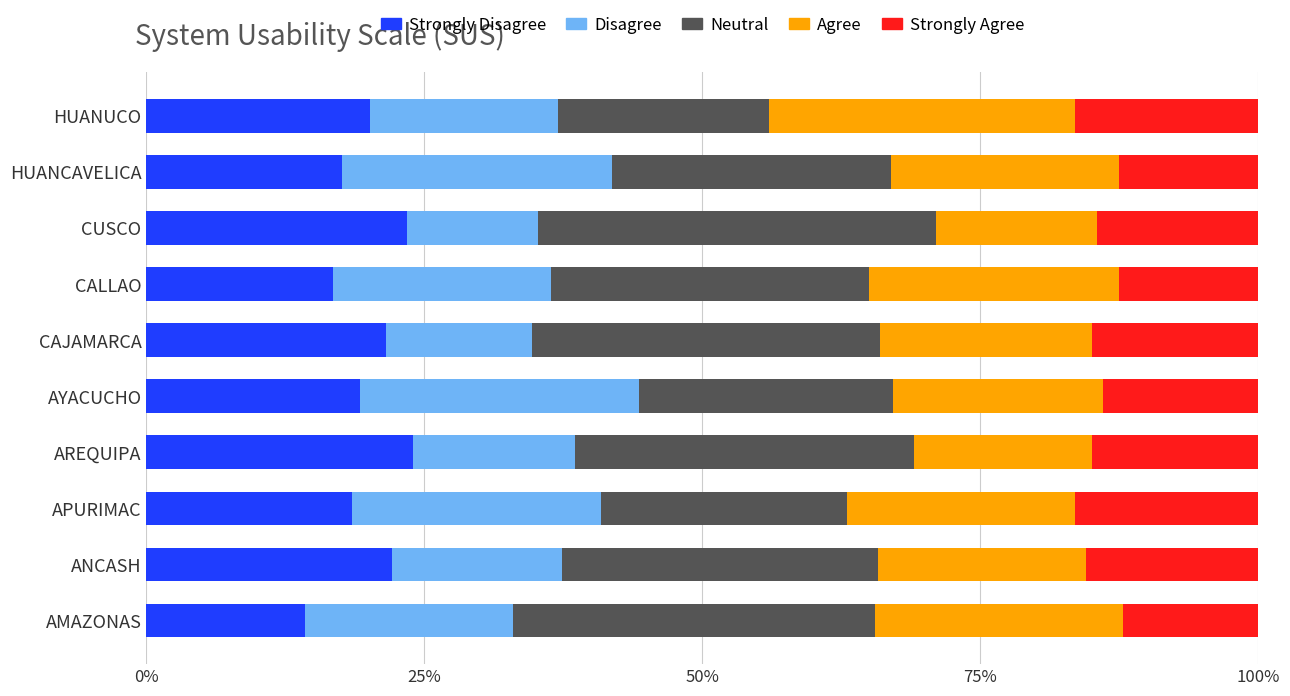

What is the total value across all series at CAJAMARCA?

100.0